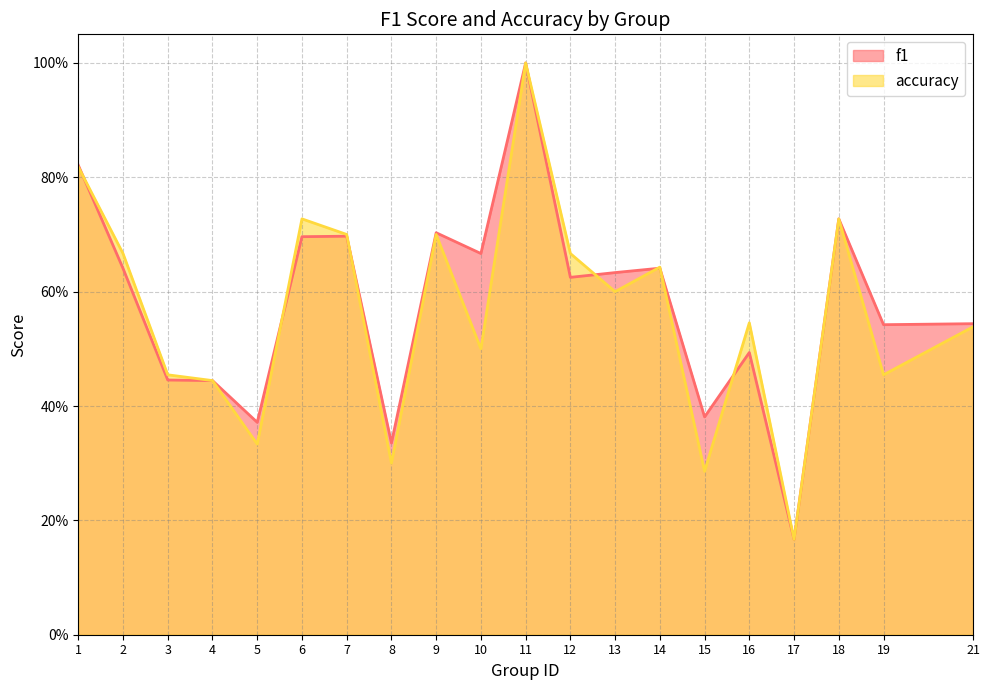

How many f1 values are between 0 and 1?

20